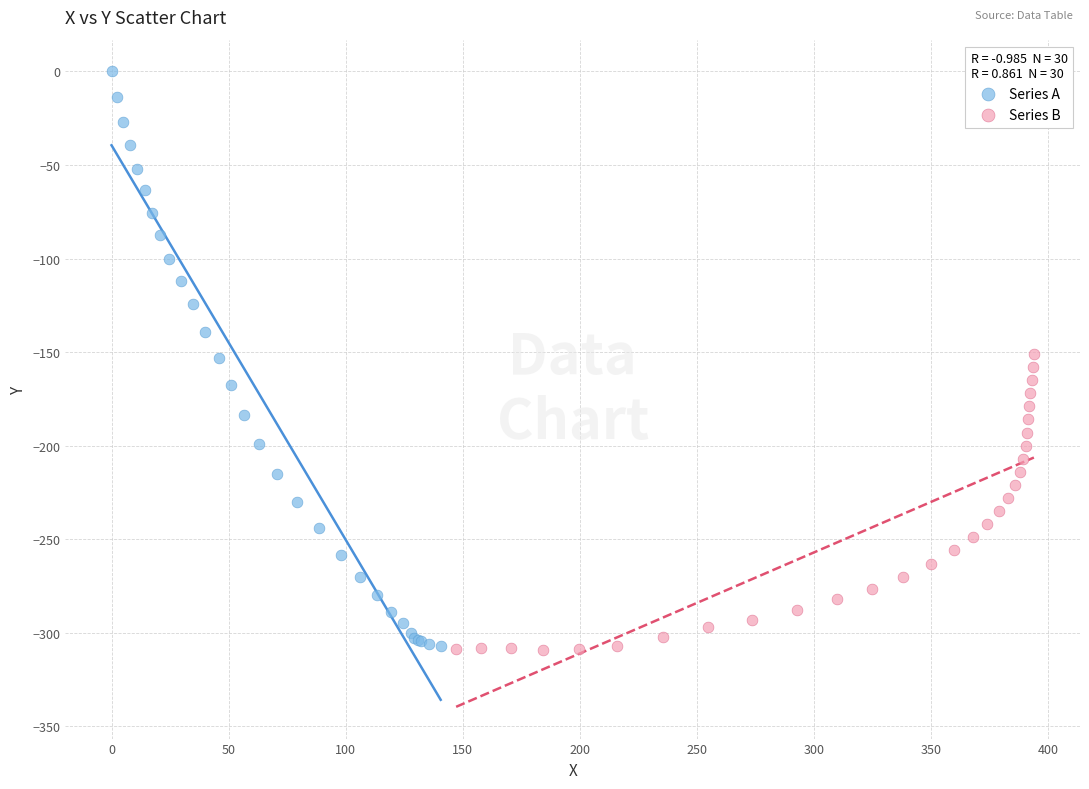

Which series has the widest spread of Y values?

Series A